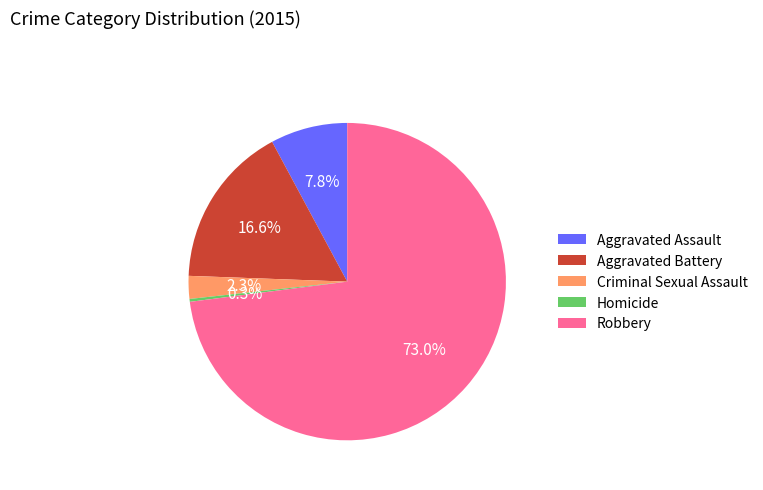

Between Homicide and Aggravated Battery, which is larger?

Aggravated Battery